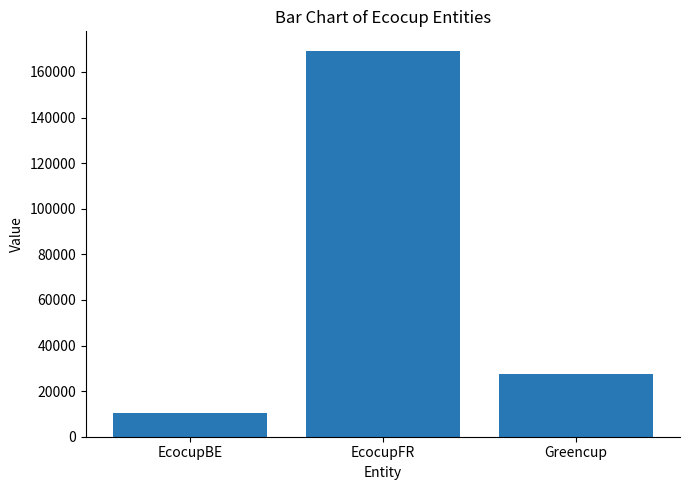

Reading left to right, transcribe all the data shown in this chart.

10288	169331	27568